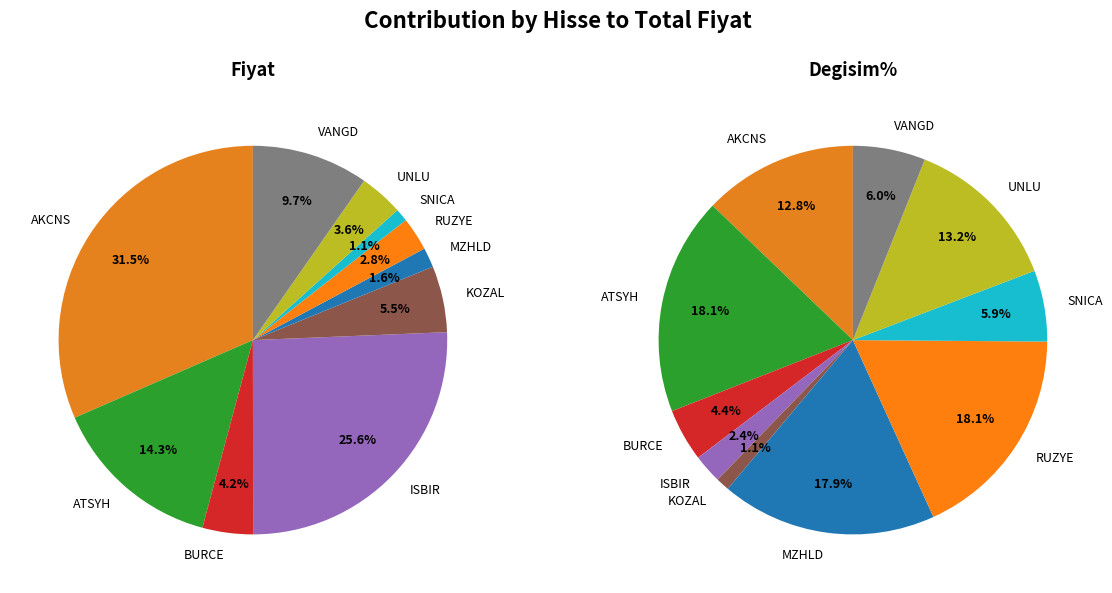

To the nearest percent, what is the average slice percentage?

10%